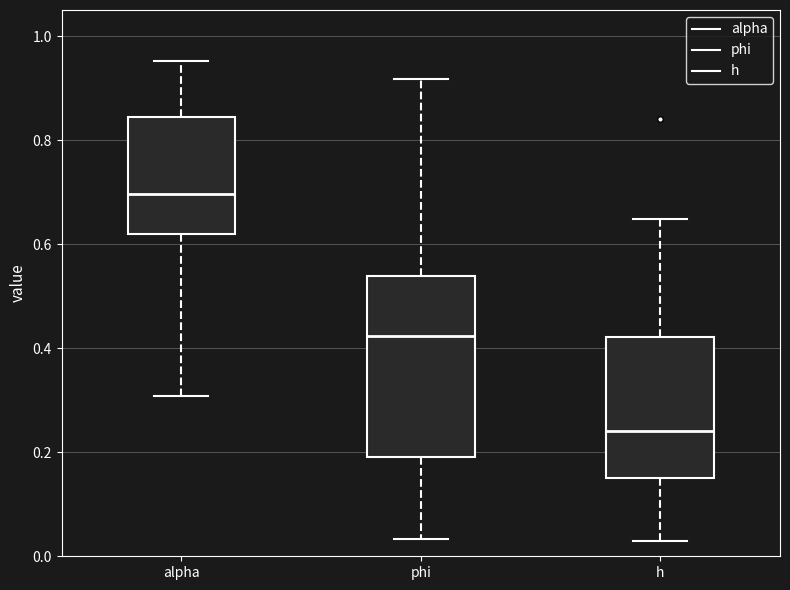

Comparing the boxes themselves (not the whiskers), which one is the tallest?

phi